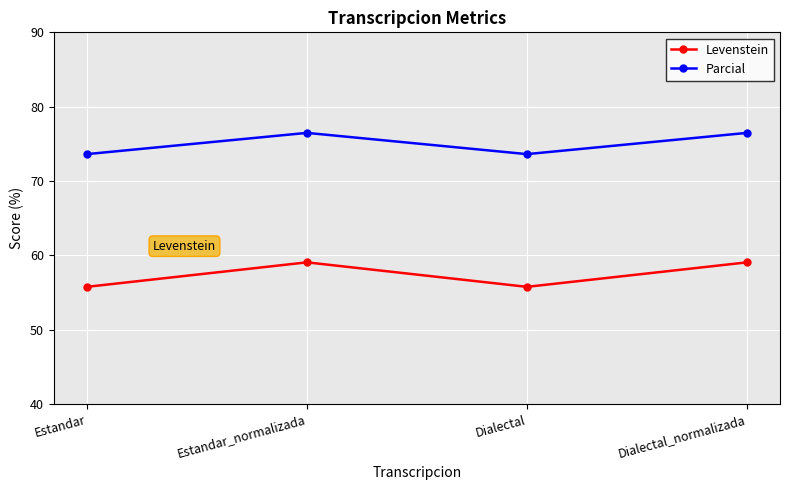

In Parcial, how many points are lower than both neighbors (excluding endpoints)?

1